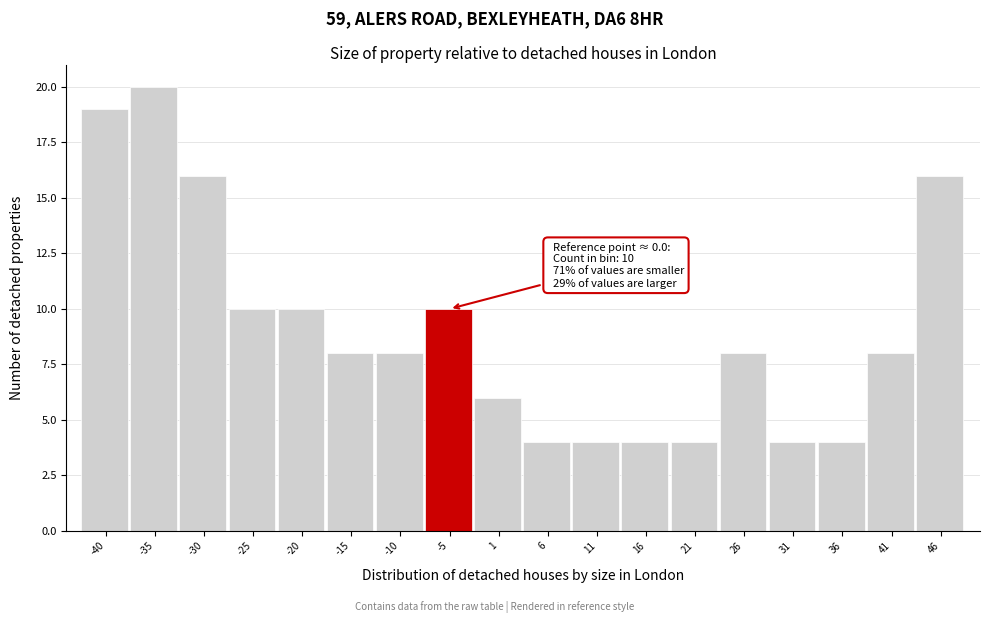

Reading left to right, extract all data points from this chart.

-40=19	-35=20	-30=16	-25=10	-20=10	-15=8	-10=8	-5=10	1=6	6=4	11=4	16=4	21=4	26=8	31=4	36=4	41=8	46=16